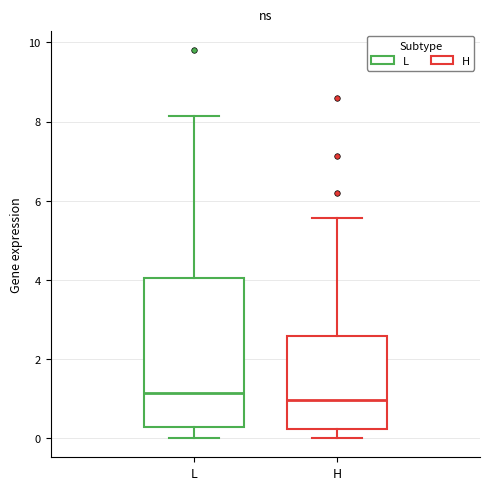

Comparing the boxes themselves (not the whiskers), which one is the tallest?

L